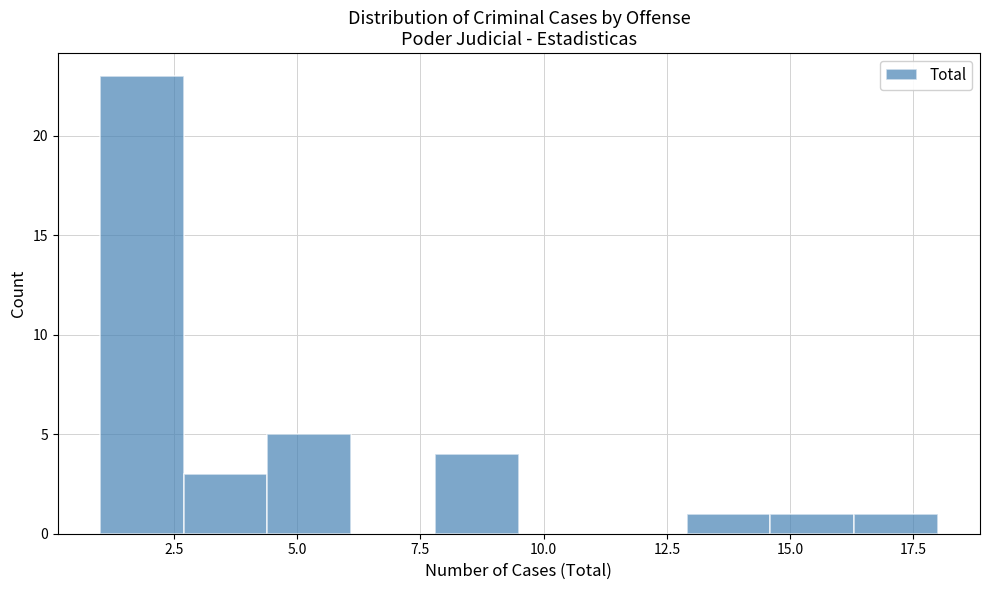

Around what value on the x-axis is the tallest bar? Give the approximate position of its centre, as read against the axis.

2.0